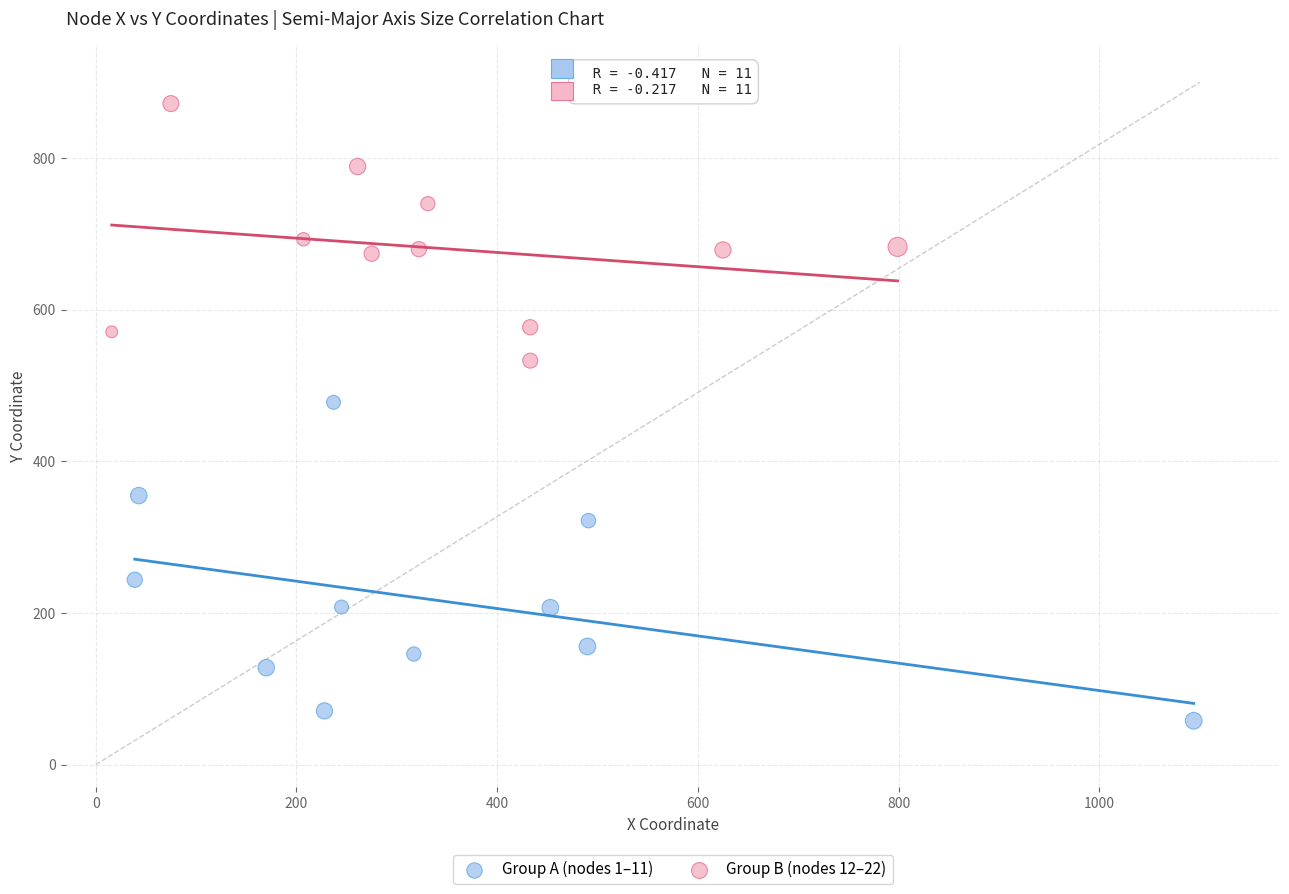

Which series reaches the maximum Y coordinate?

Group B (nodes 12–22)